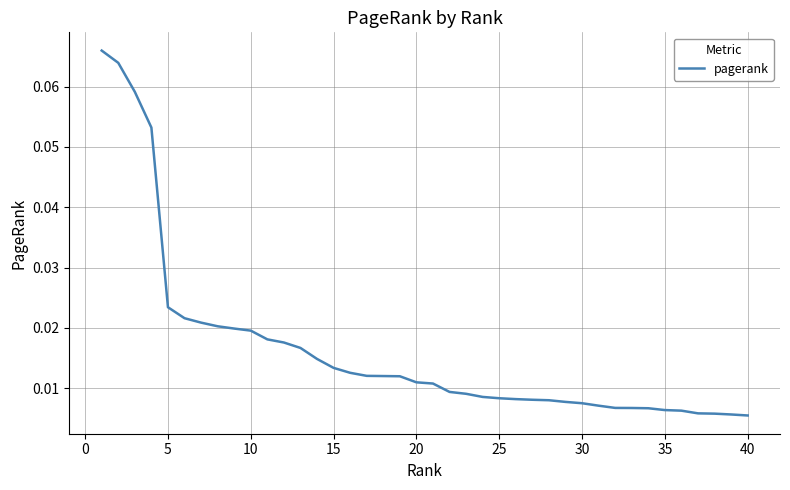

How many categories are shown in the chart?

40